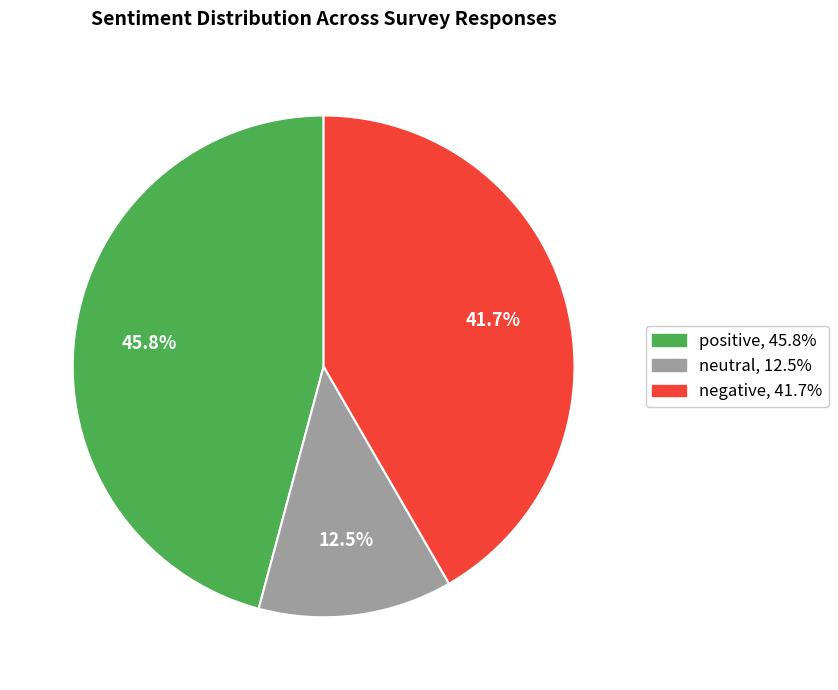

Is there a majority slice in this chart?

No